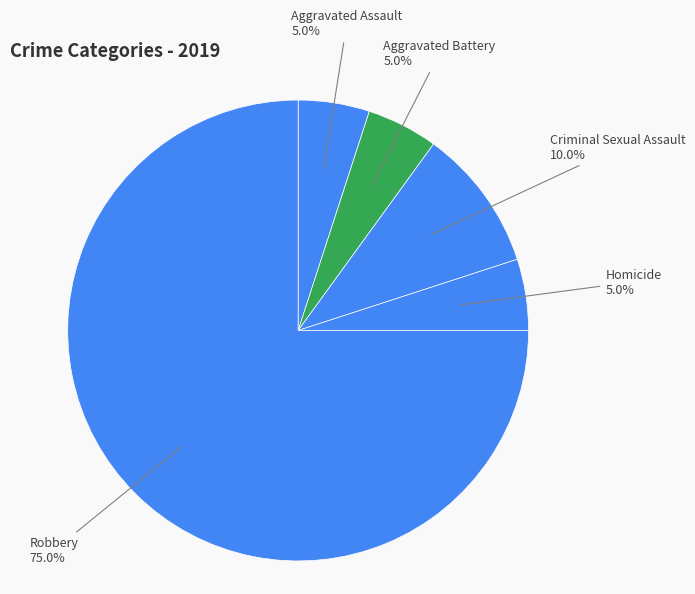

Approximately how many times larger is the value at Aggravated Assault compared to Homicide?

1.0